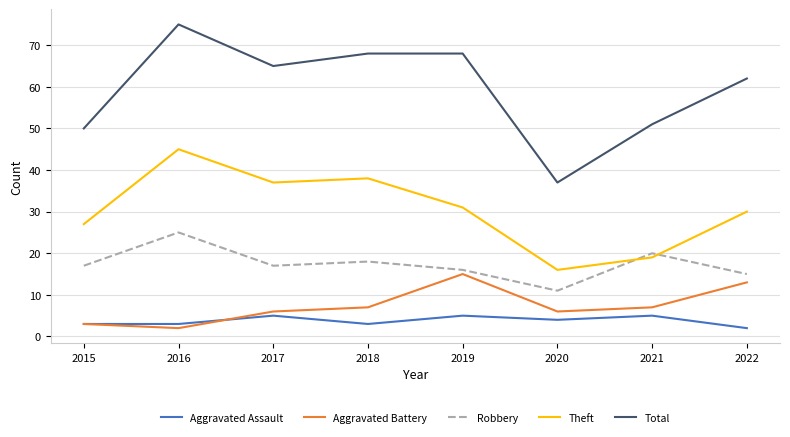

Is the value of Robbery at 2015 greater than the value of Aggravated Battery at 2016?

Yes